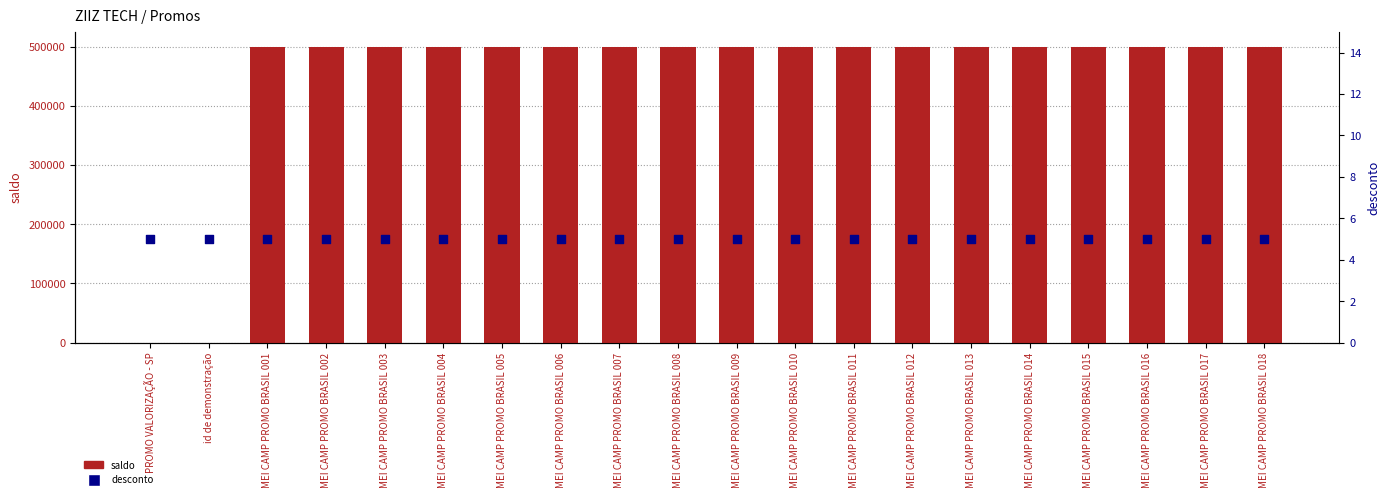

Which series reaches the minimum Y coordinate?

saldo